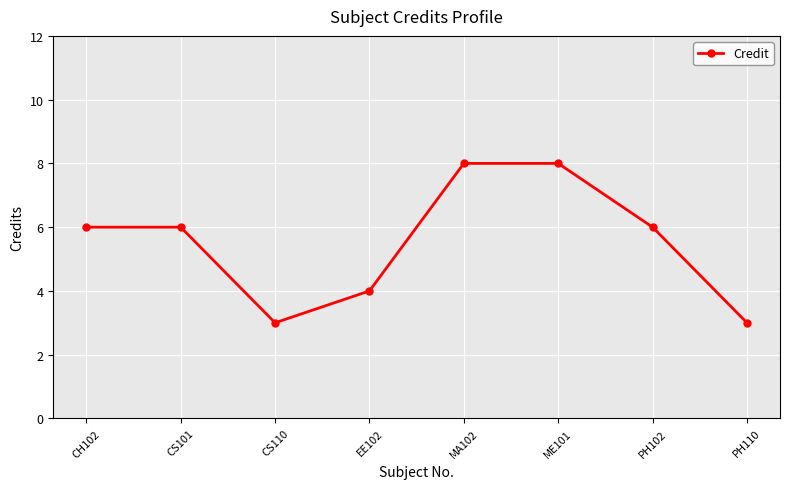

Approximately how many times larger is the value at CS101 compared to CH102?

1.0